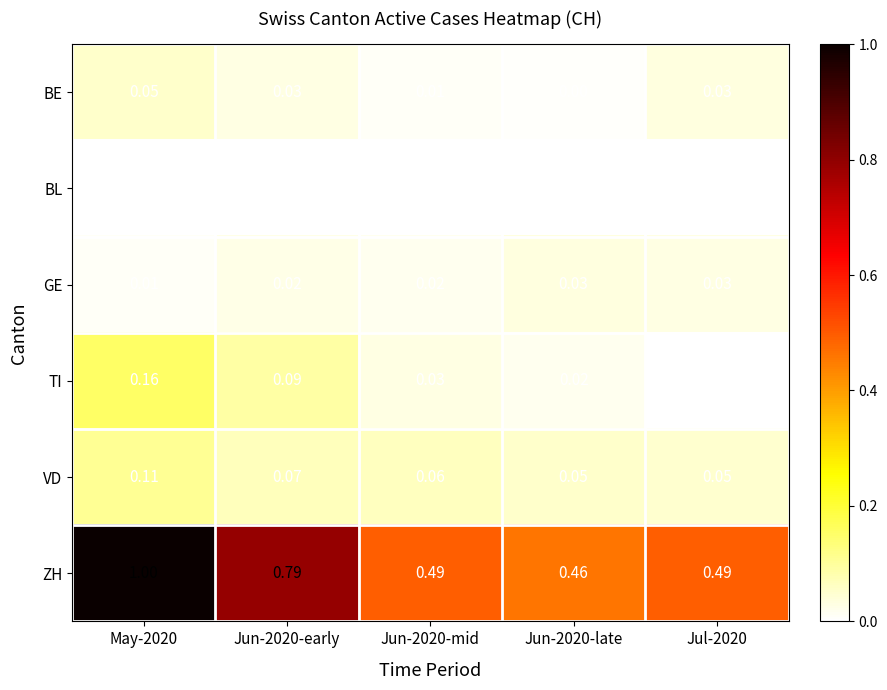

Between Jun-2020-early and Jul-2020, which series saw the biggest shift?

ZH